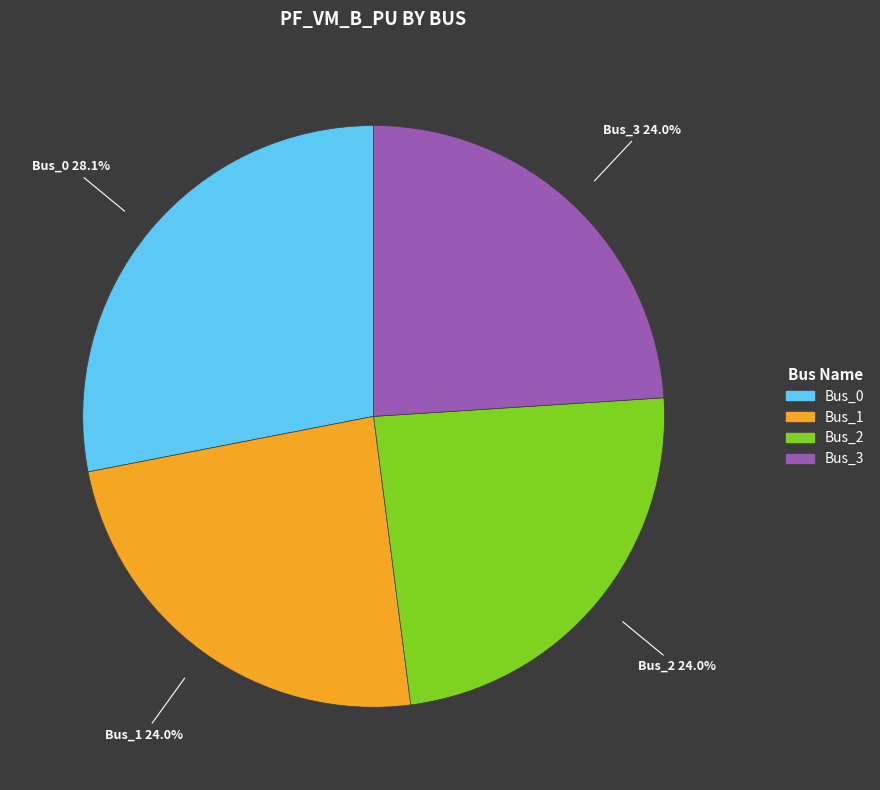

To the nearest percent, what is the average slice percentage?

25%